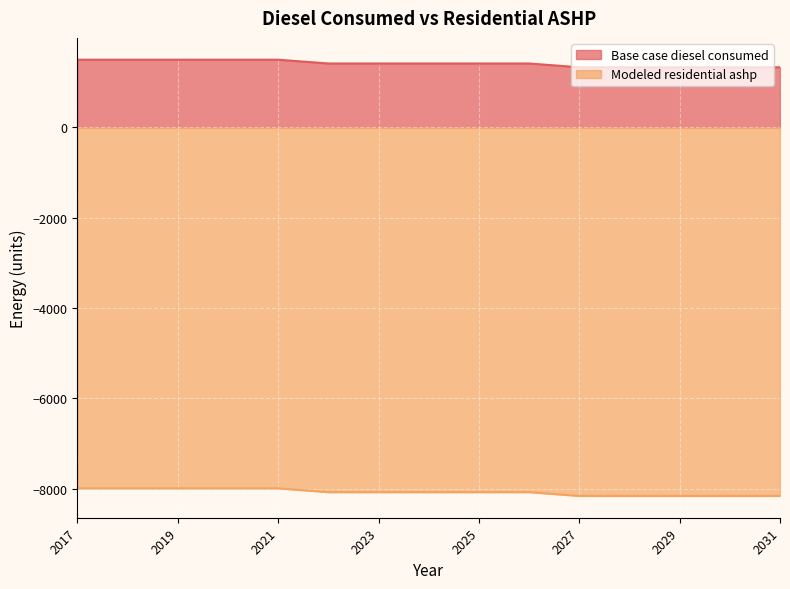

Which category has the highest value across all series?

2017